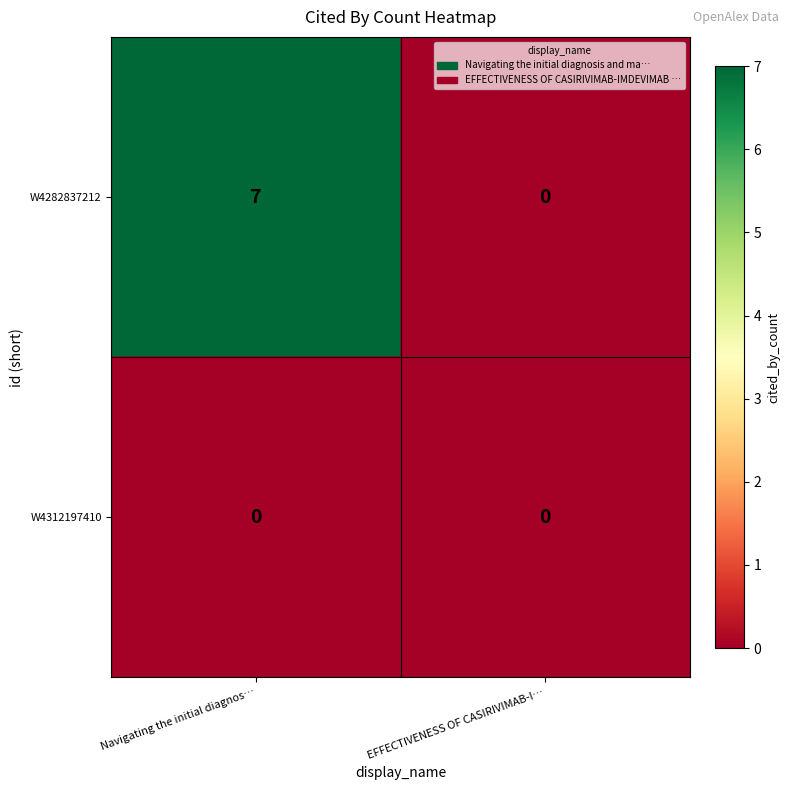

Which series has the largest total across all categories?

W4282837212